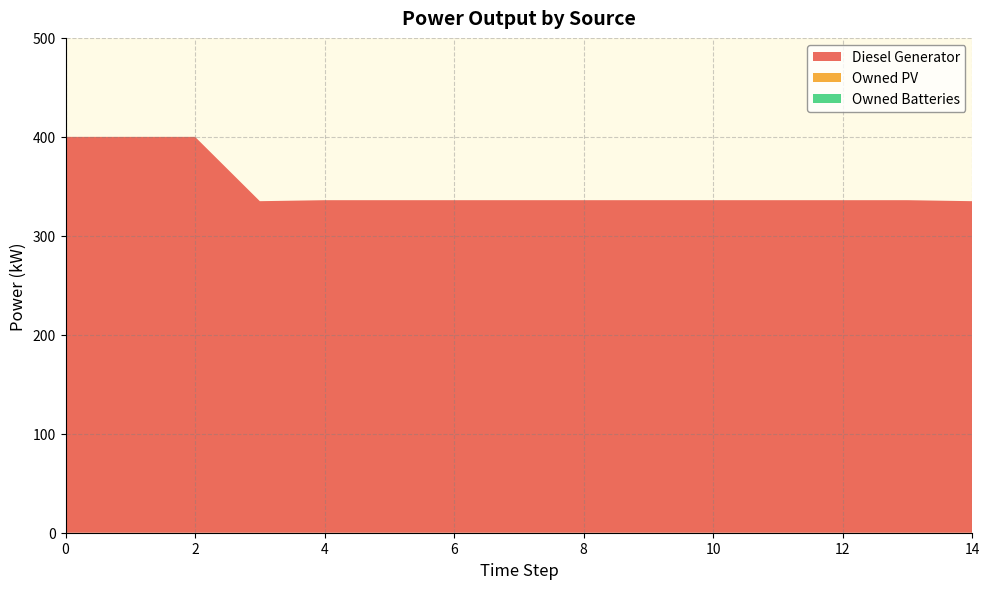

Reading right to left, list all the values displayed in this chart.

Diesel Generator: 335	336	336	336	336	336	336	336	336	336	336	335	400	400	400
Owned PV: 0	0	0	0	0	0	0	0	0	0	0	0	0	0	0
Owned Batteries: 0	0	0	0	0	0	0	0	0	0	0	0	0	0	0